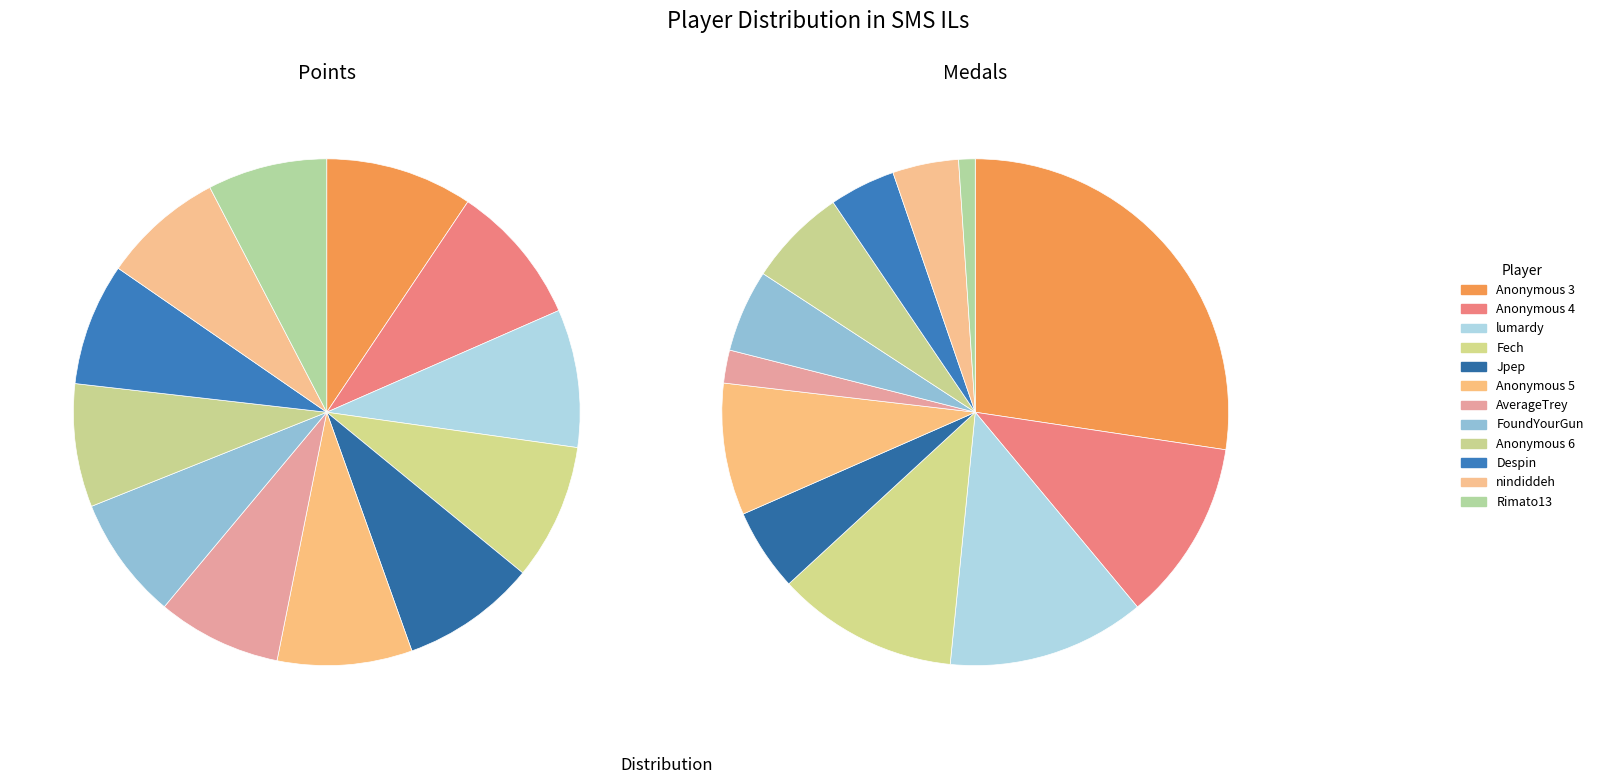

Is Pancakez the majority of the pie?

No